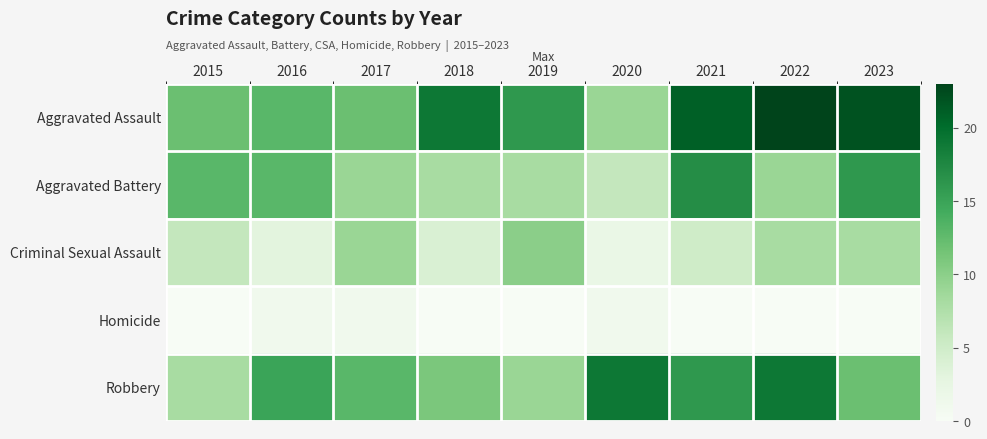

Which series has the largest range (max minus min)?

Aggravated Assault